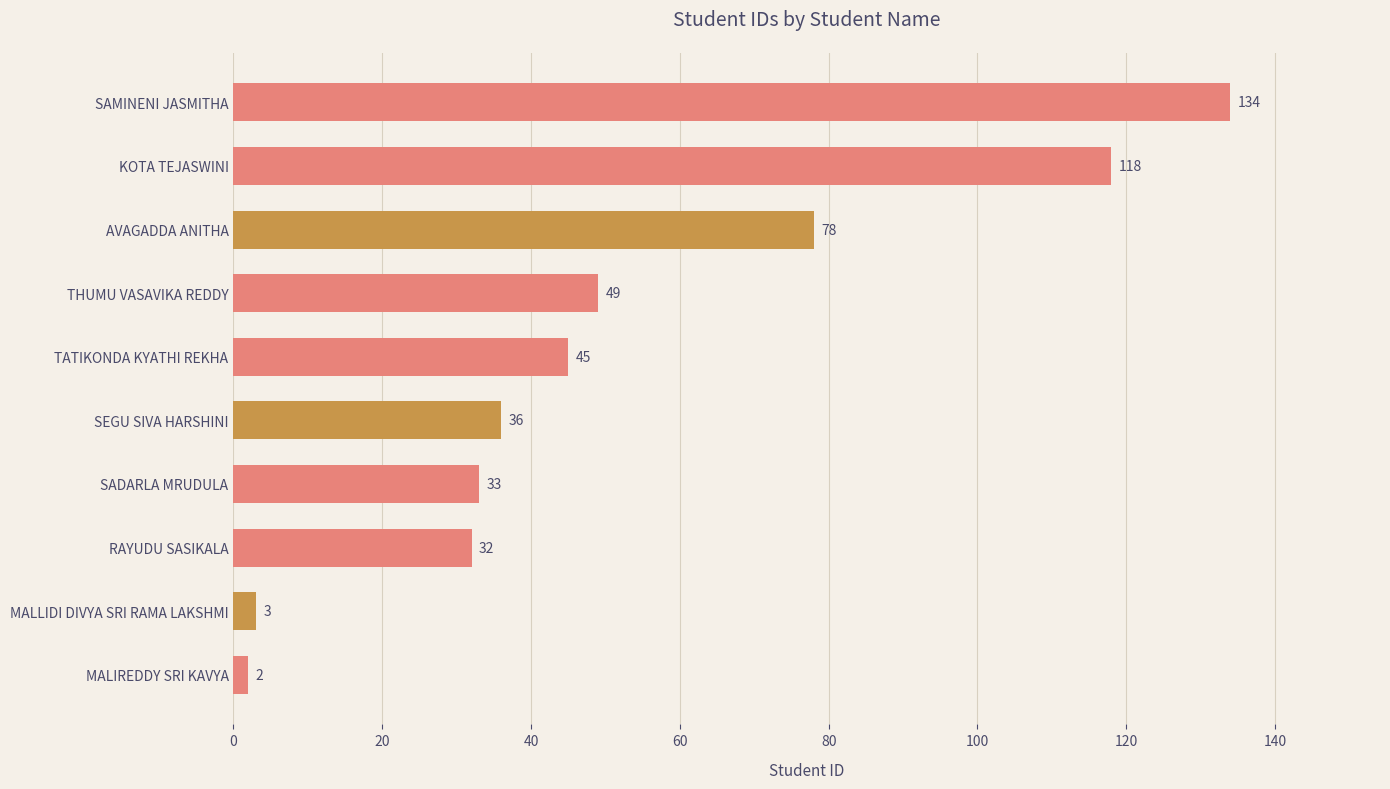

What is the value of the 5th bar from the top?

45